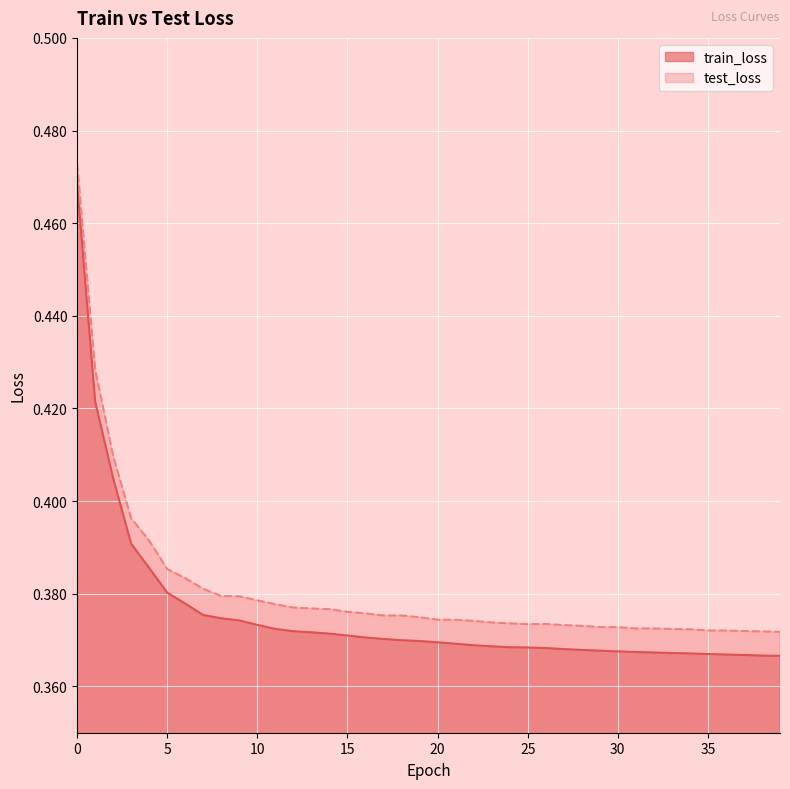

Is it true that test_loss equals 0.2 at 25?

False